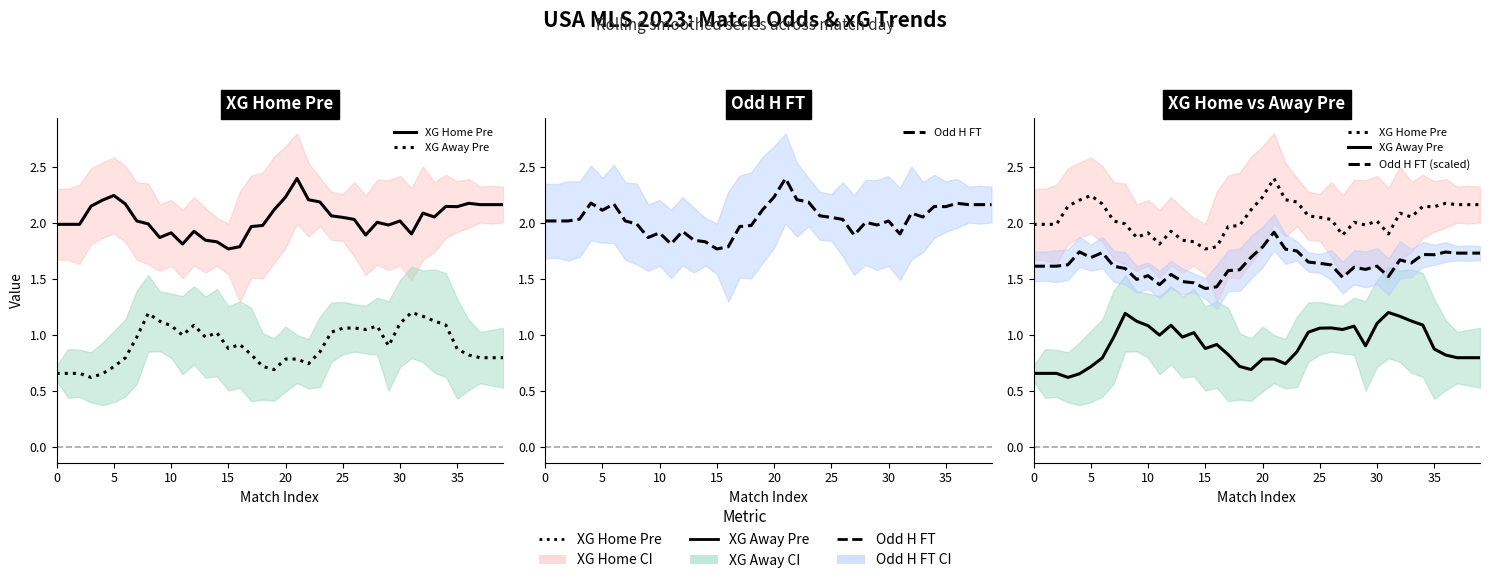

True or false: Odd H FT has more than 0 interior local peaks.

True